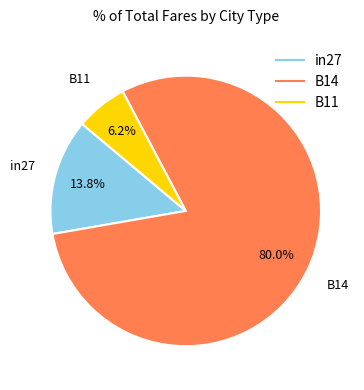

Between B11 and B14, which is larger?

B14